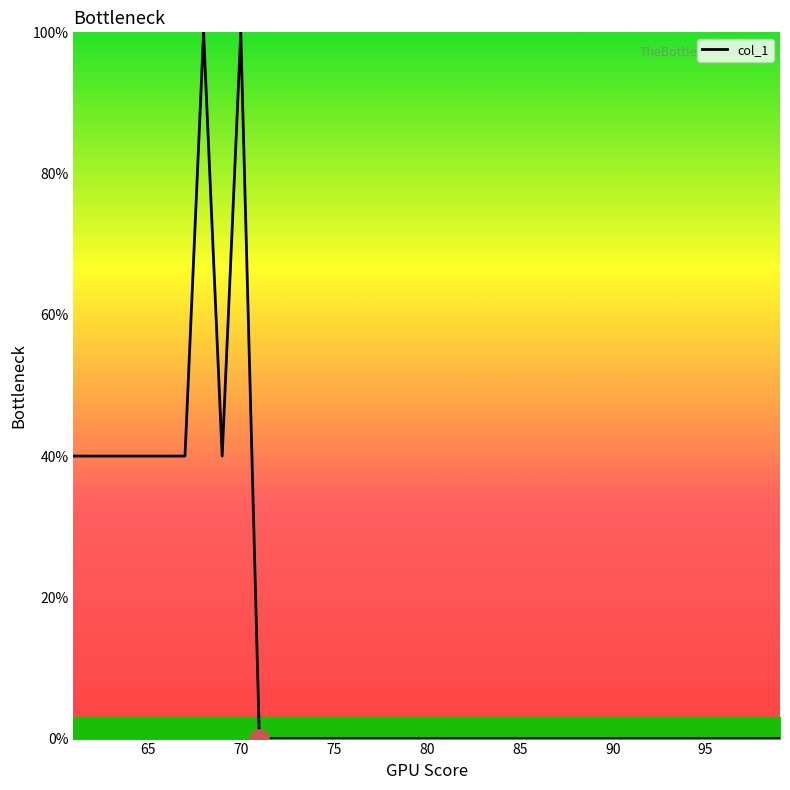

What is the maximum value shown in the chart?

100.0